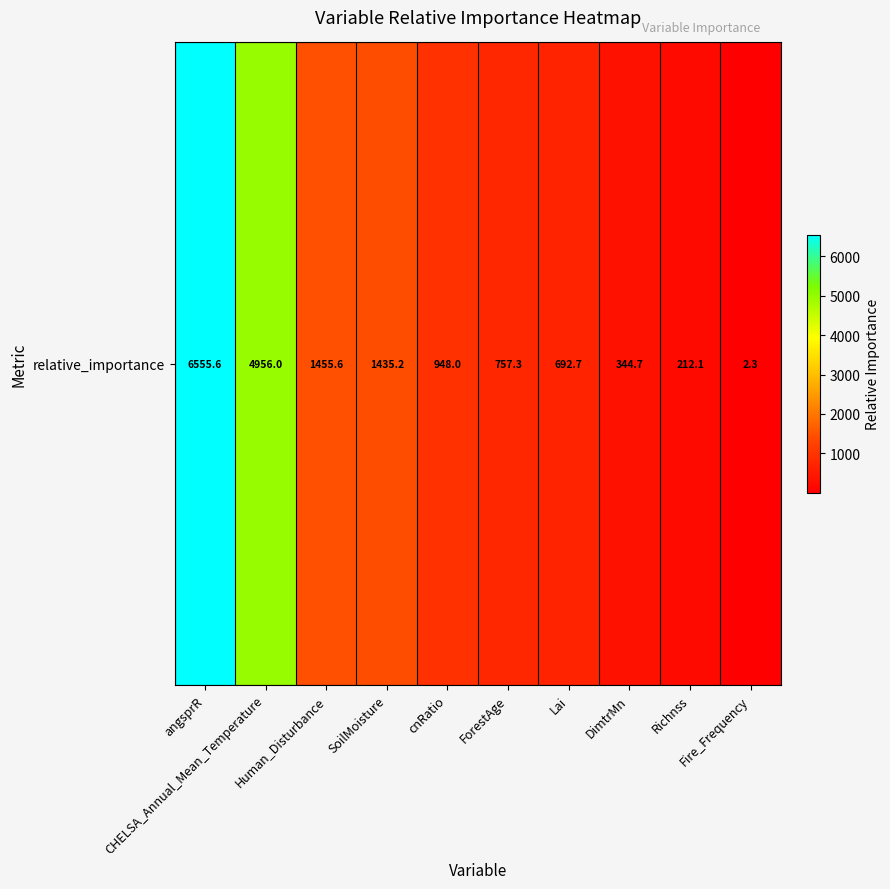

What is the maximum value shown in the chart?

6555.6